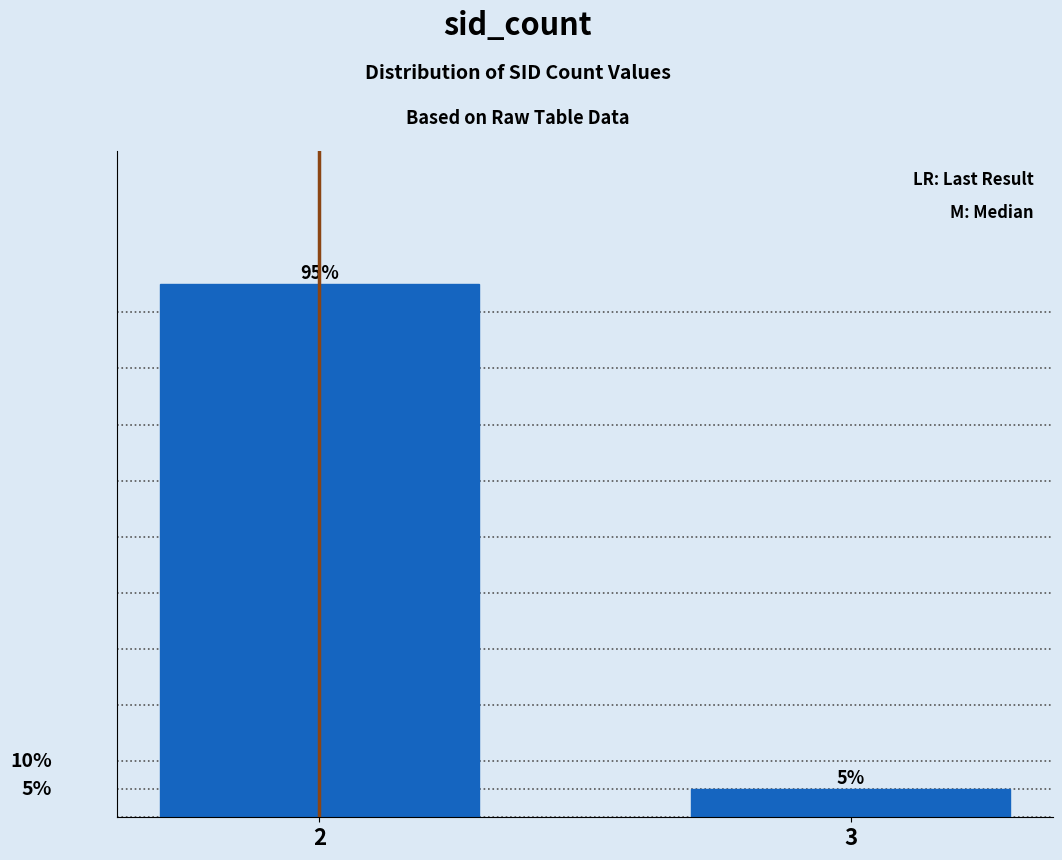

List the labels in order of value, smallest first.

3, 2